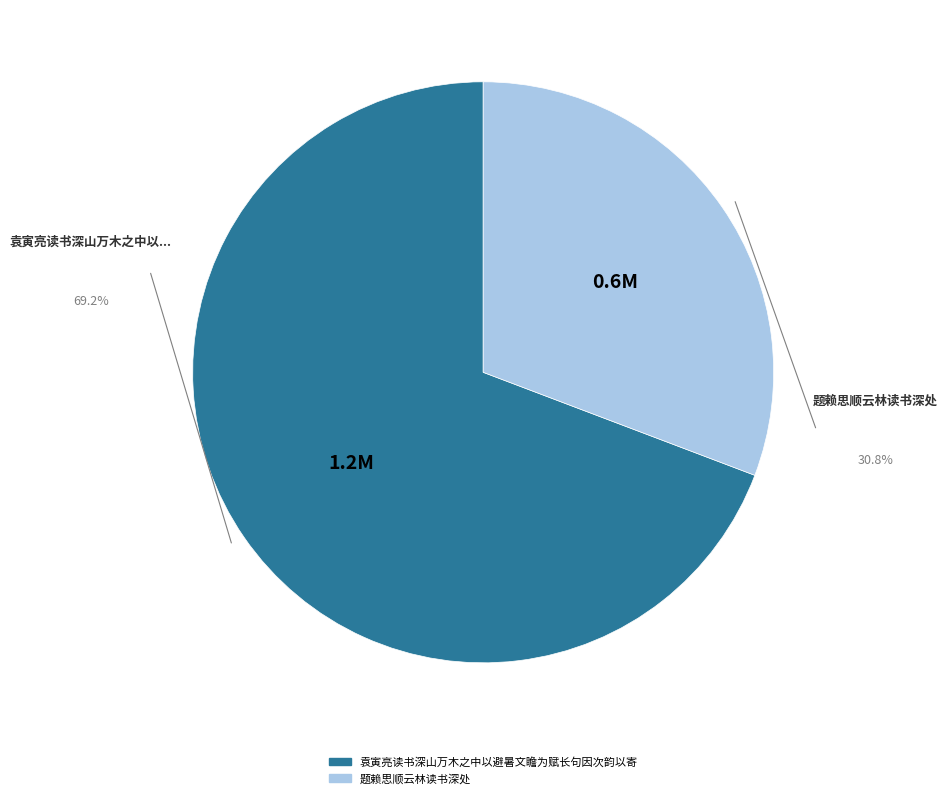

Is 袁寅亮读书深山万木之中以避暑文瞻为赋长句因次韵以寄 the majority of the pie?

Yes